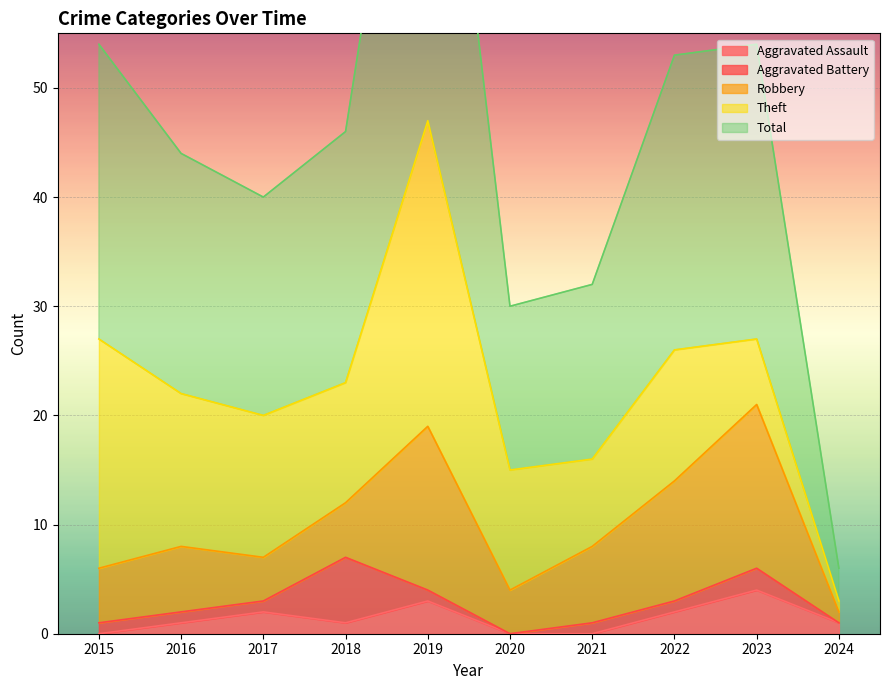

Which series has the largest total across all categories?

Total